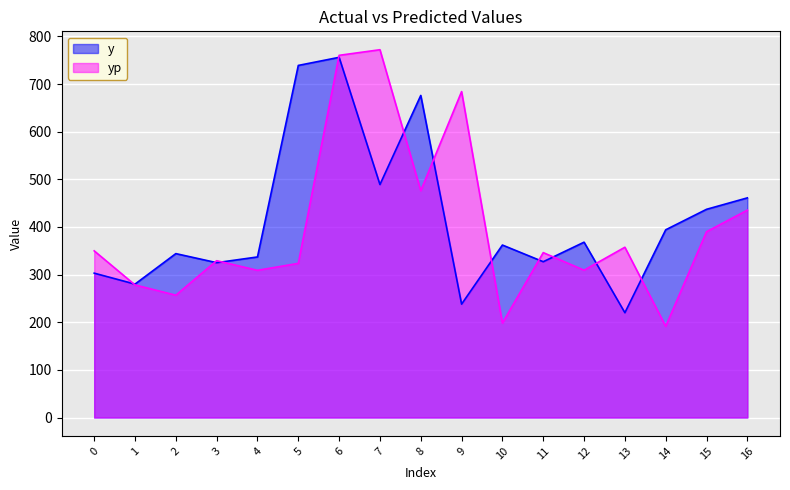

After their last crossing, which series has the higher values: yp or y?

y